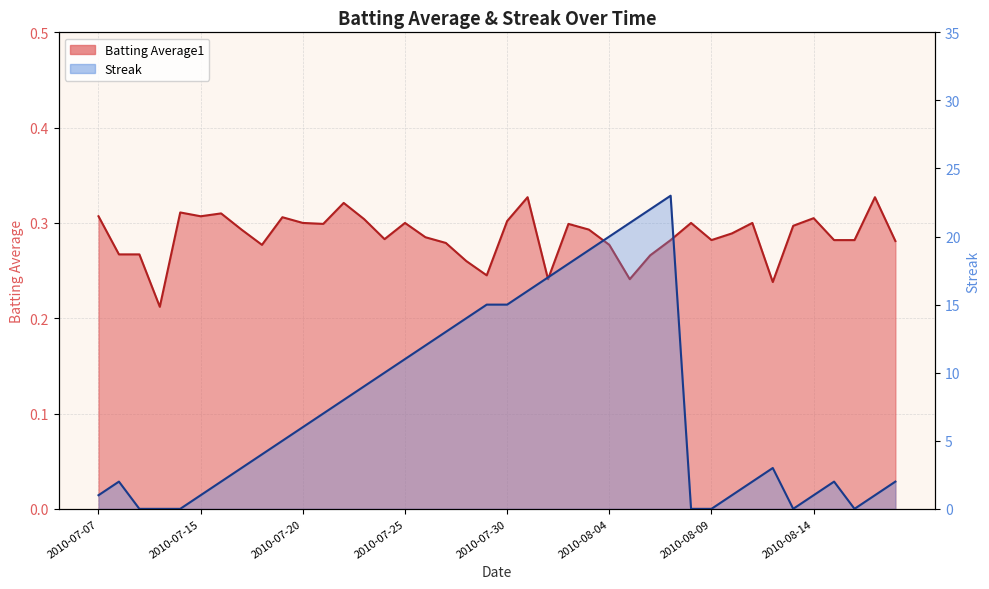

The value of Streak at 2010-07-17 is 3.0. True or false?

True